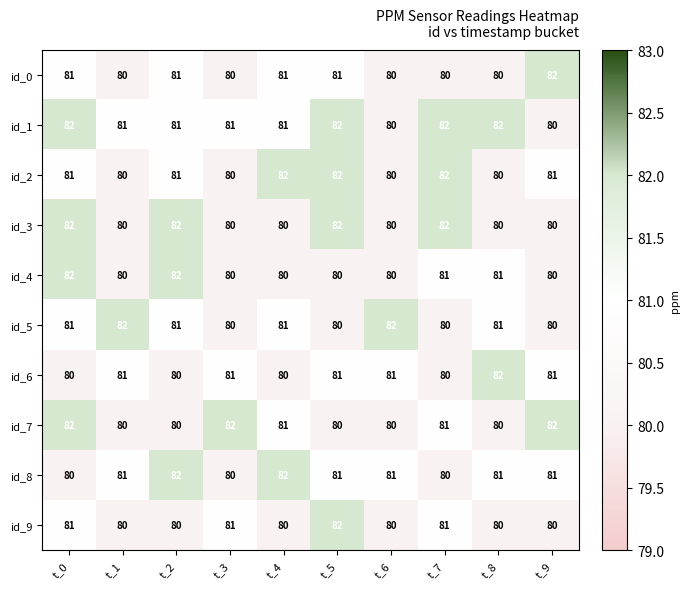

What is the sum of the id_0 values at t_5 and t_6?

161